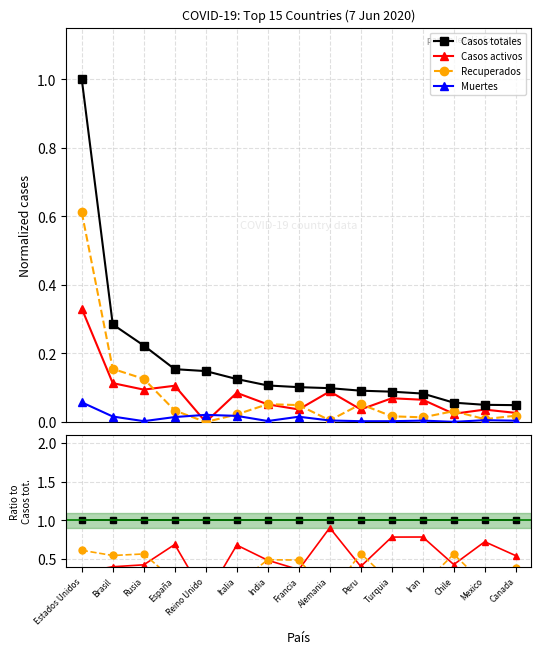

How many data points does each series have?

15